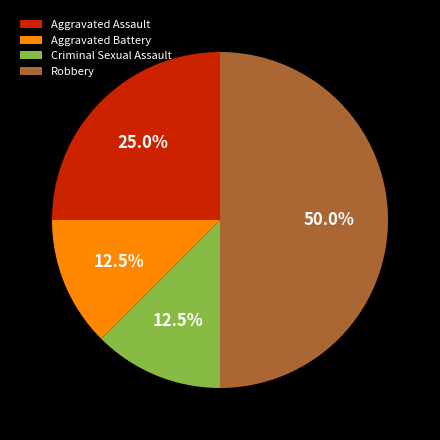

Is Criminal Sexual Assault the majority of the pie?

No